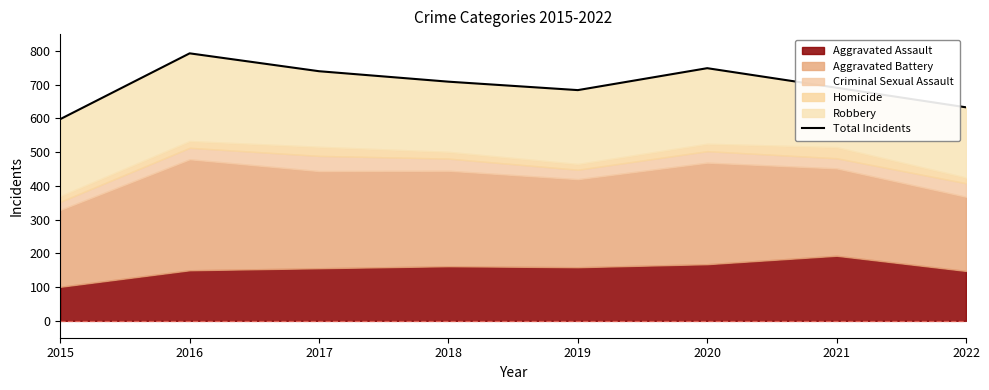

Reading left to right, list all the values displayed in this chart.

2015=598	2016=793	2017=740	2018=709	2019=684	2020=749	2021=691	2022=633